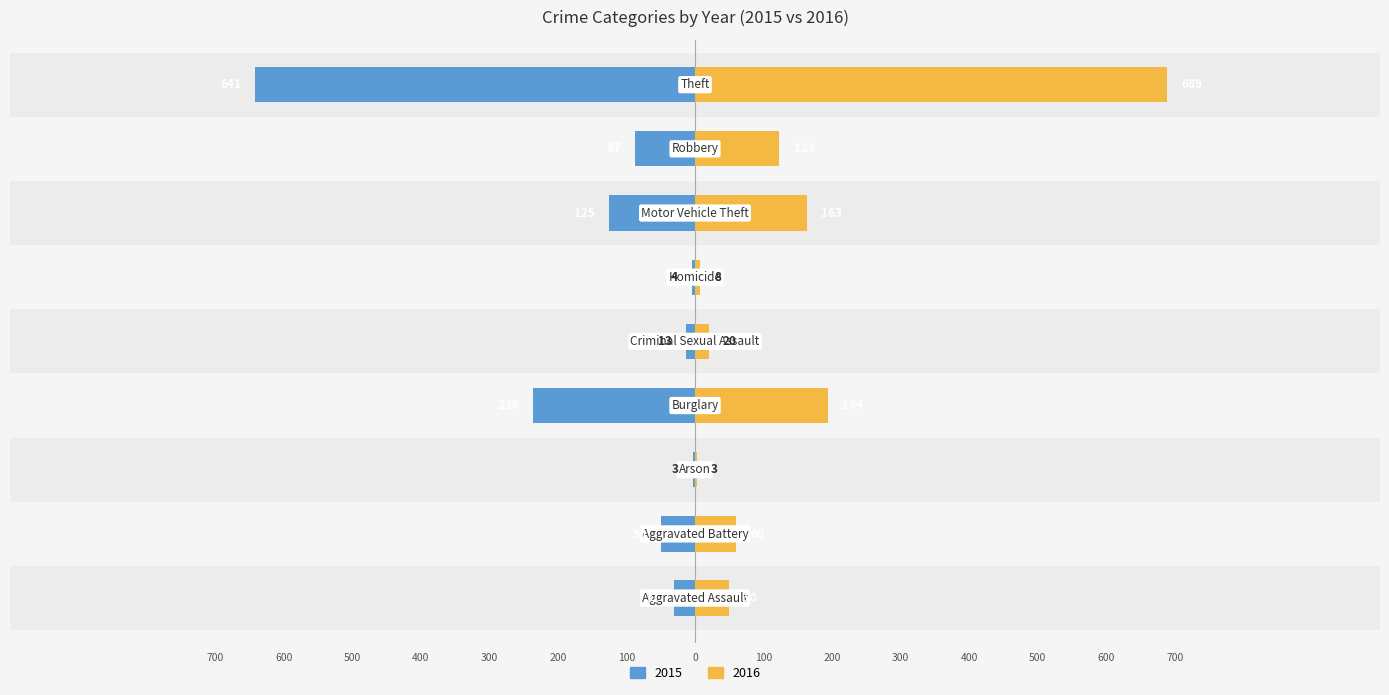

Count the number of data series in this chart.

2